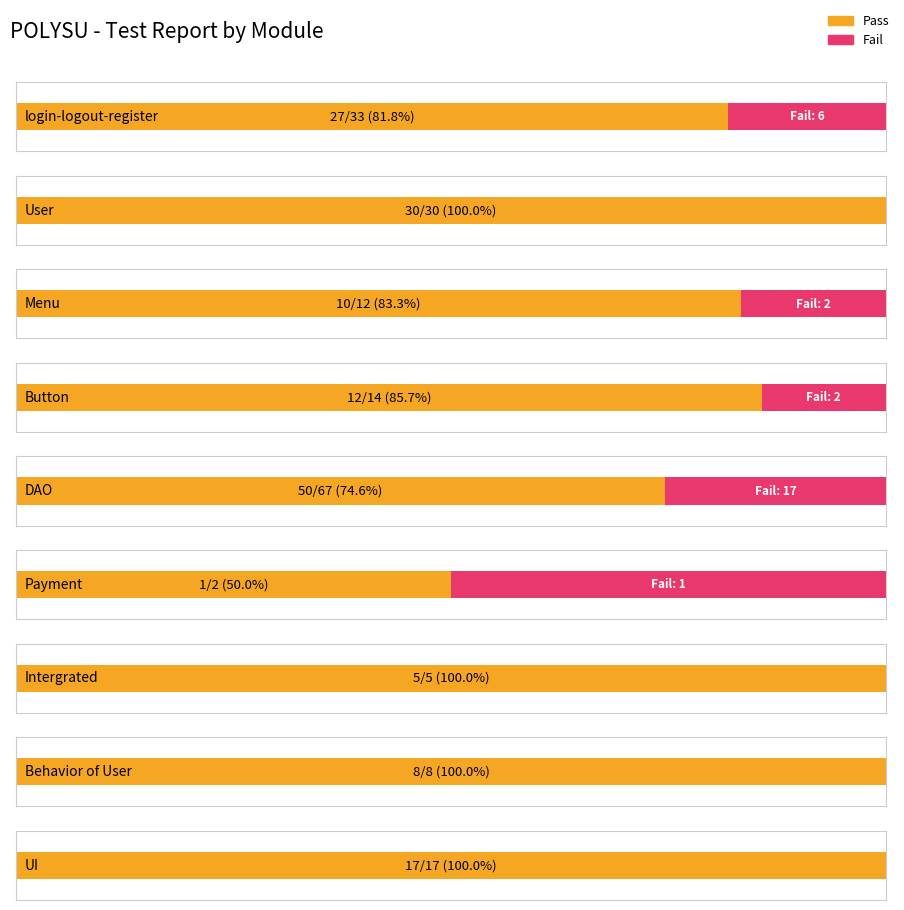

Which series has the widest spread of values?

Pass